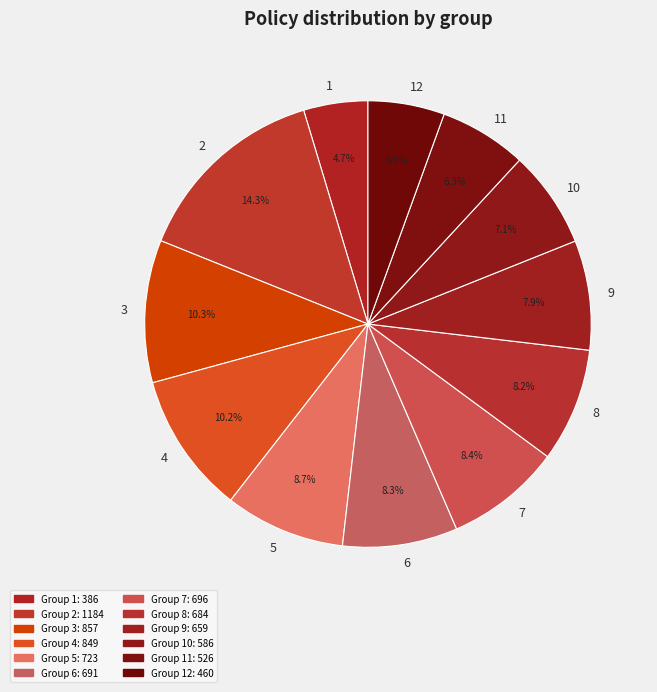

To the nearest percent, what percentage of the pie is 5?

9%